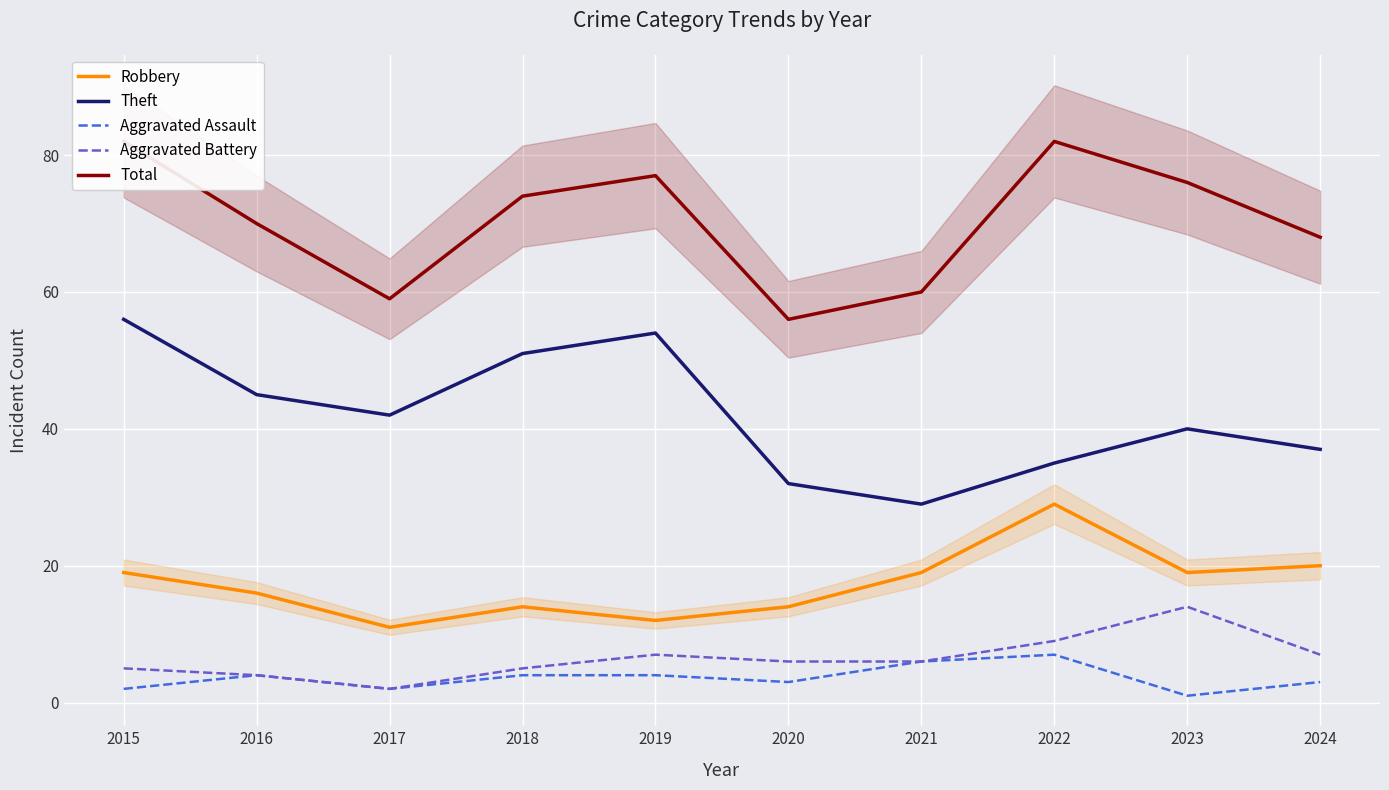

How many values in the Aggravated Assault series are below 4?

5